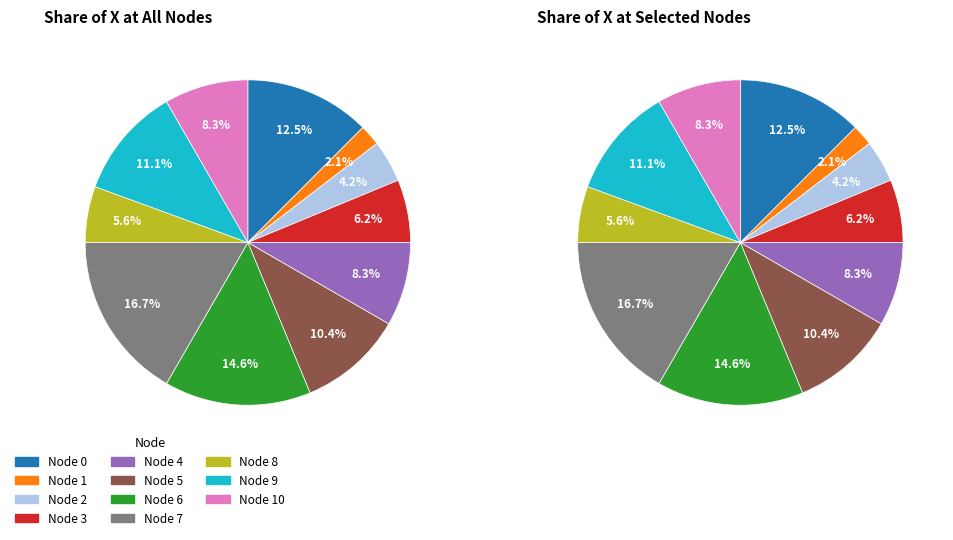

Rank the categories by value from lowest to highest.

1, 2, 8, 3, 4, 10, 5, 9, 0, 6, 7